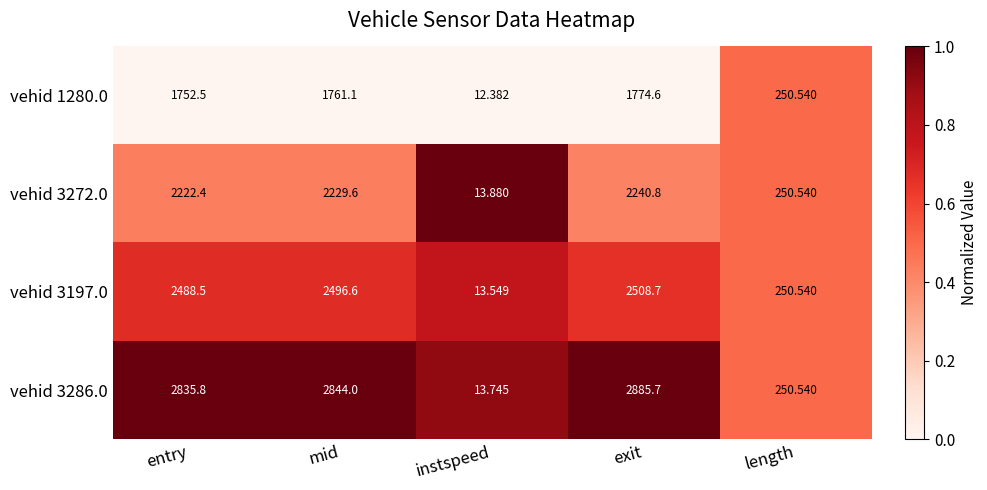

Which series has the widest spread of values?

vehid 3286.0